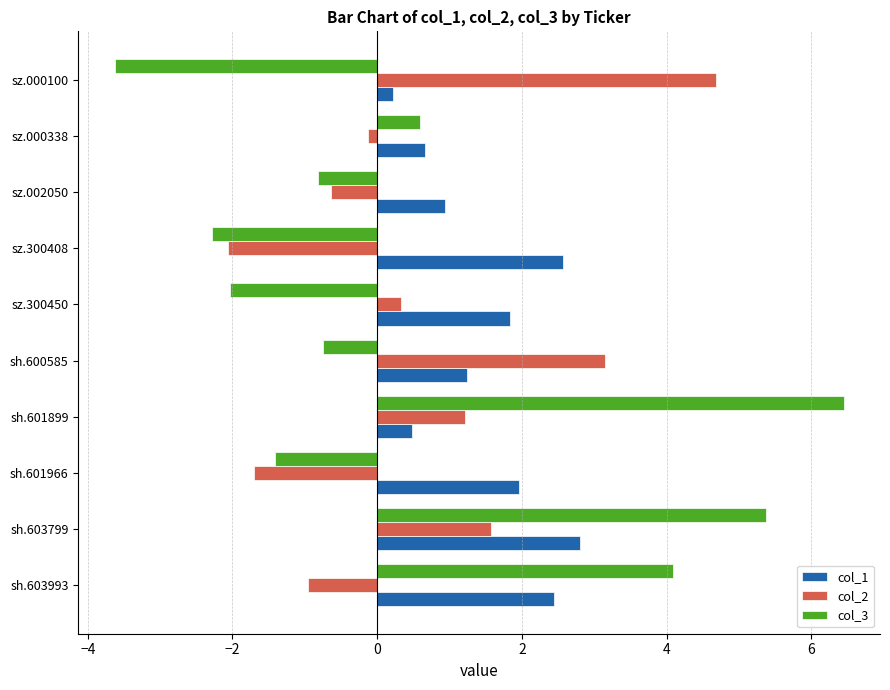

Is the value of col_3 at sh.601966 greater than the value of col_2 at sz.300408?

Yes